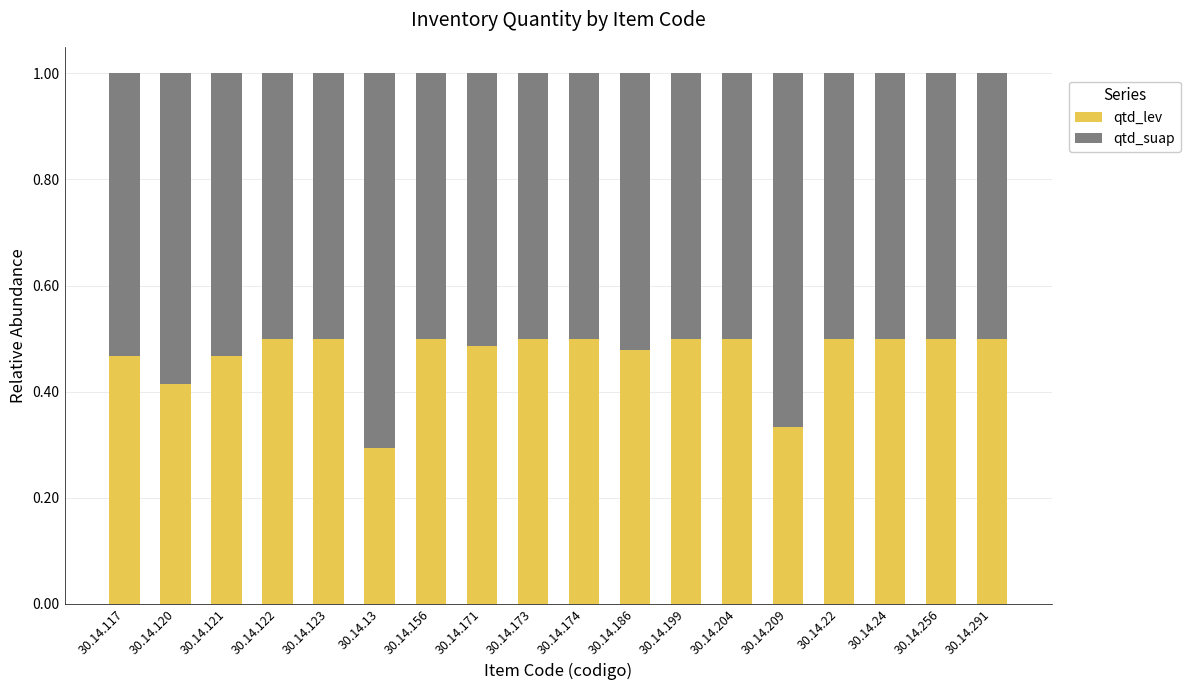

The qtd_lev series shows 0.5 at 30.14.22. True or false?

True